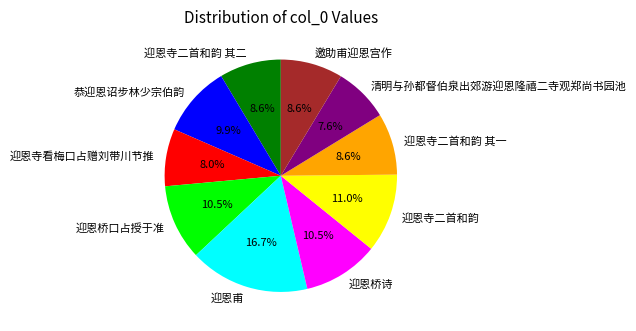

Which has a higher value, 迎恩桥诗 or 迎恩寺看梅口占赠刘带川节推?

迎恩桥诗